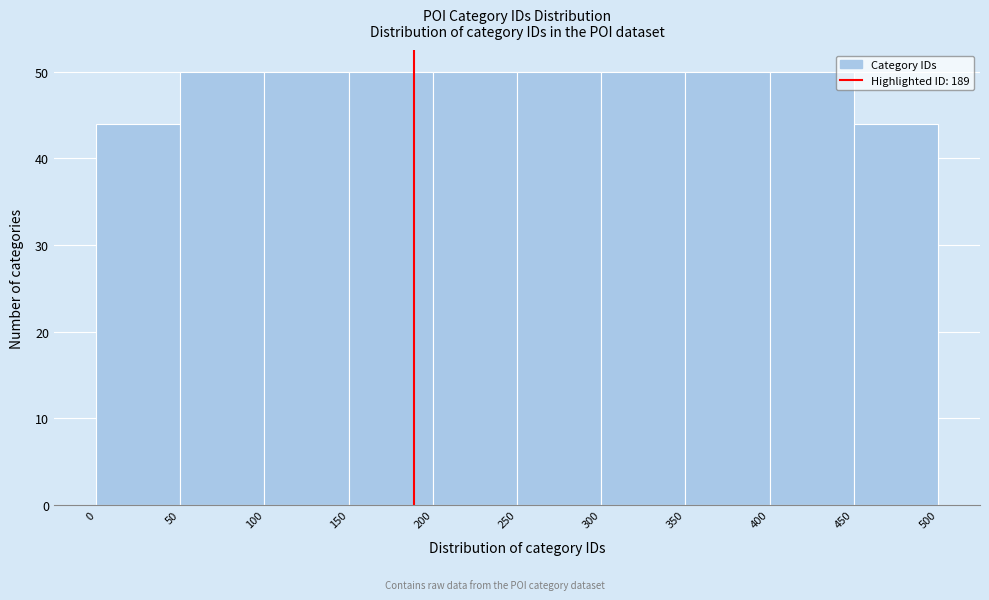

What is the height of the bar covering 300 to 350 on the x-axis? The values are not printed on the chart, so give them approximately, as read against the axis.

50